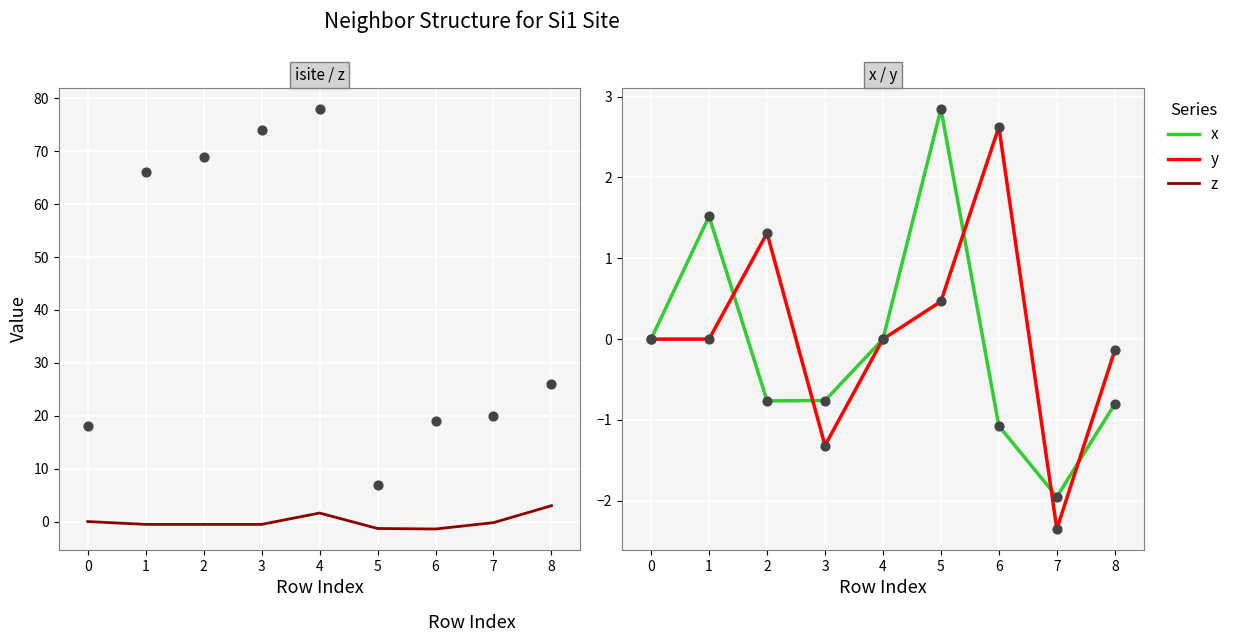

What are all the series names shown in the legend?

z, x, y